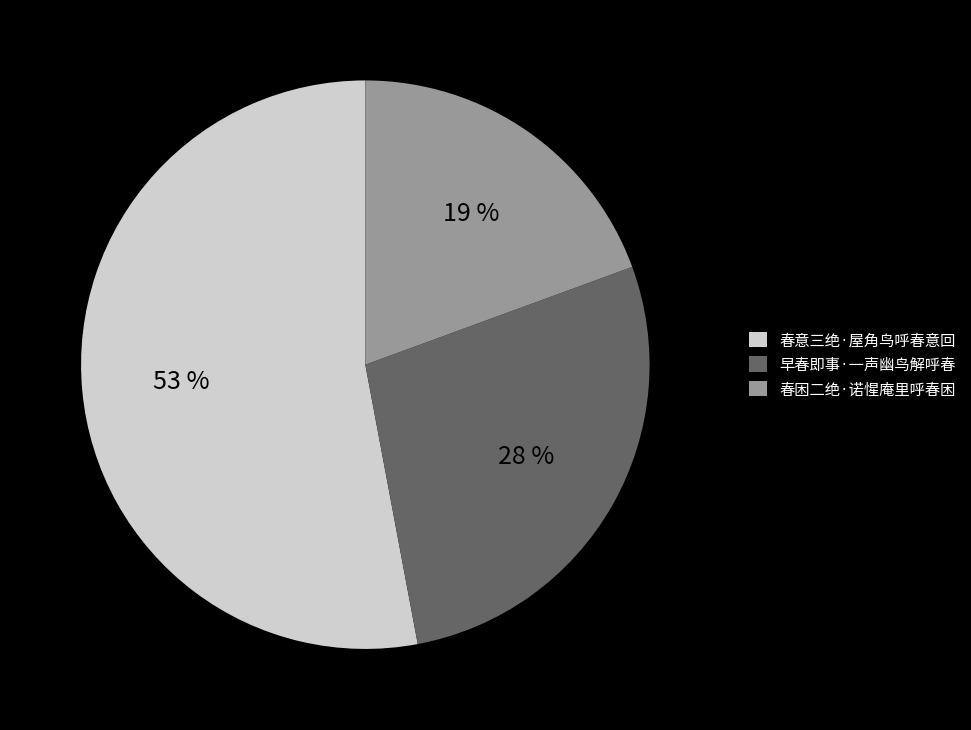

Is it true that 早春即事·一声幽鸟解呼春 is 28% of the pie?

True